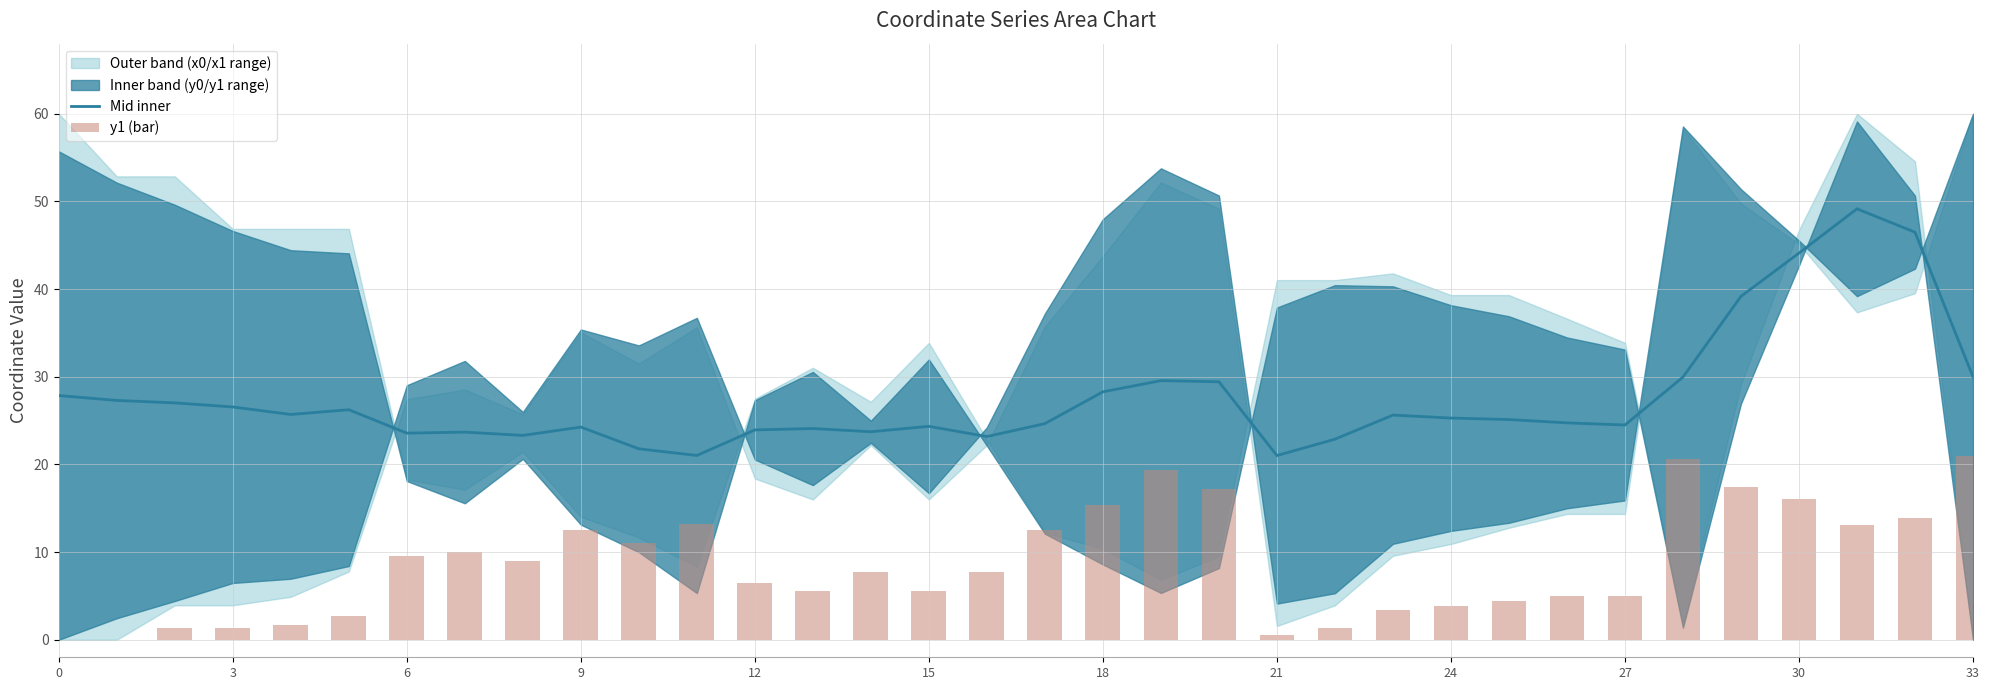

What is the maximum value for y1 (bar)?

21.0